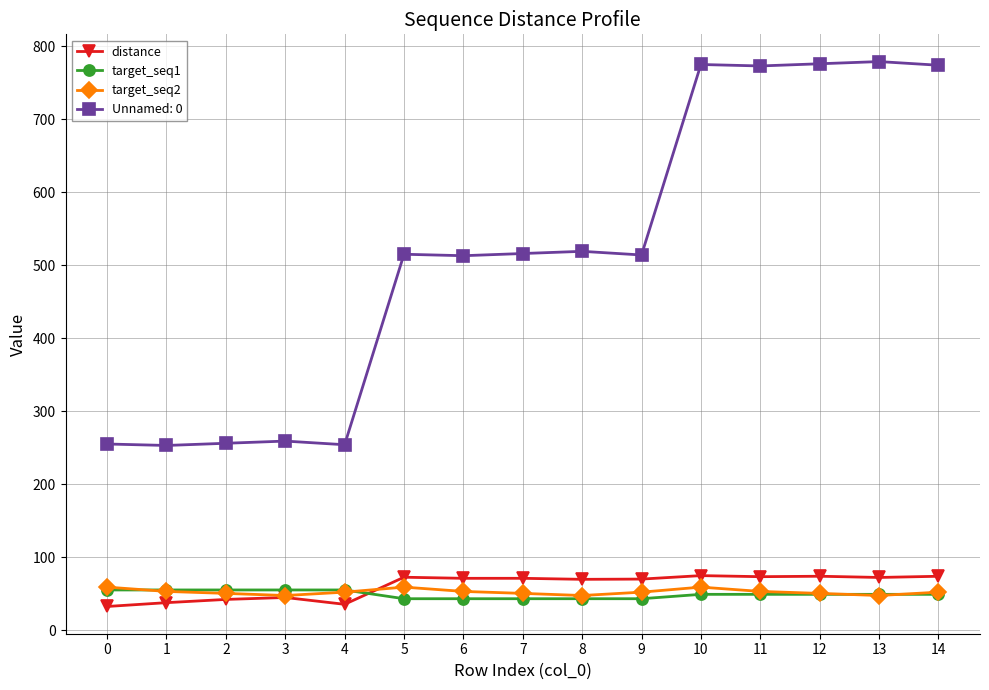

What value does the distance series have at 0?

32.4